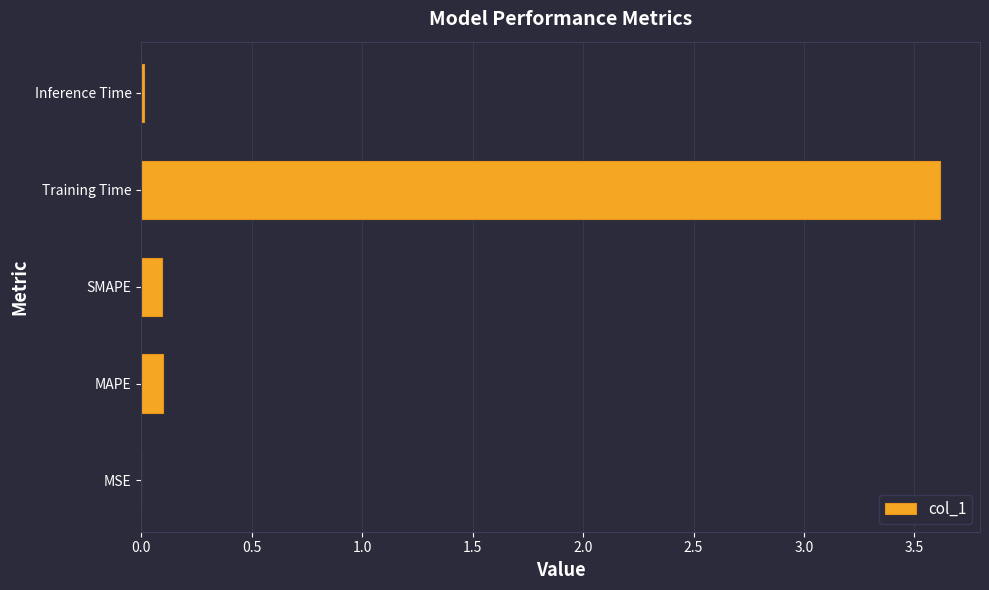

The chart shows a value of 3.6 at Training Time. True or false?

True